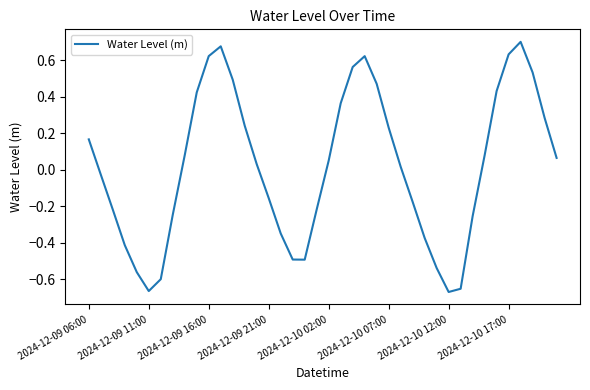

What is the difference between the maximum and minimum values?

1.4